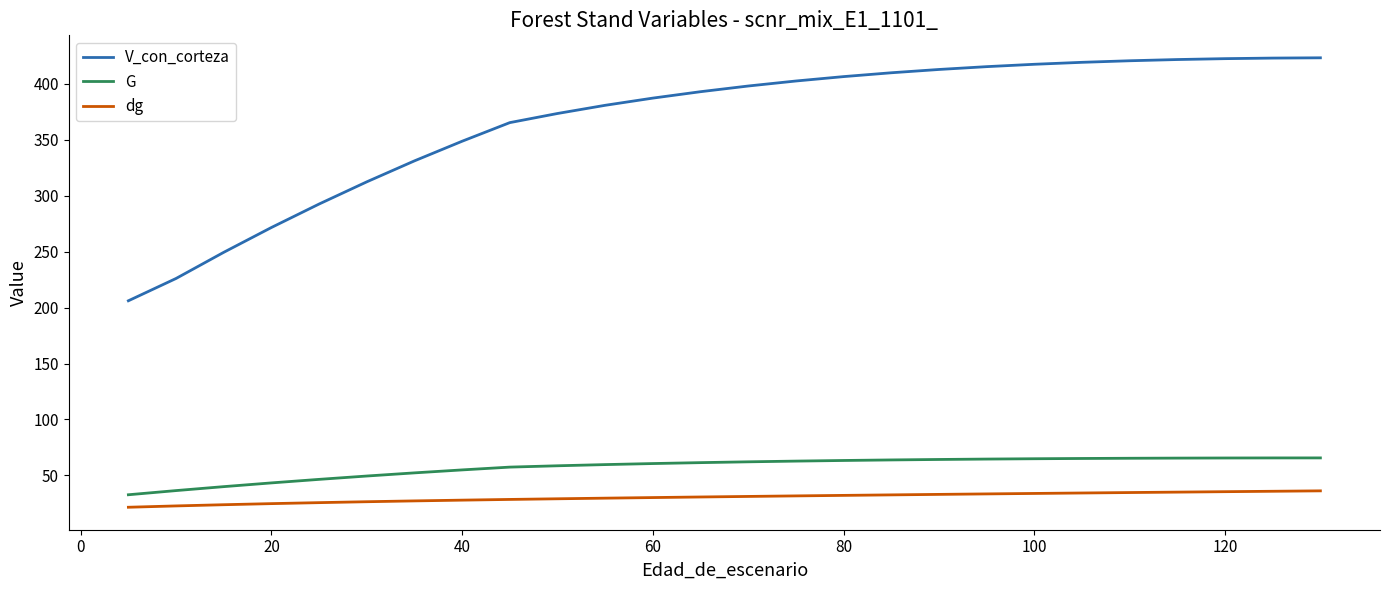

Which series has the widest spread of values?

V_con_corteza